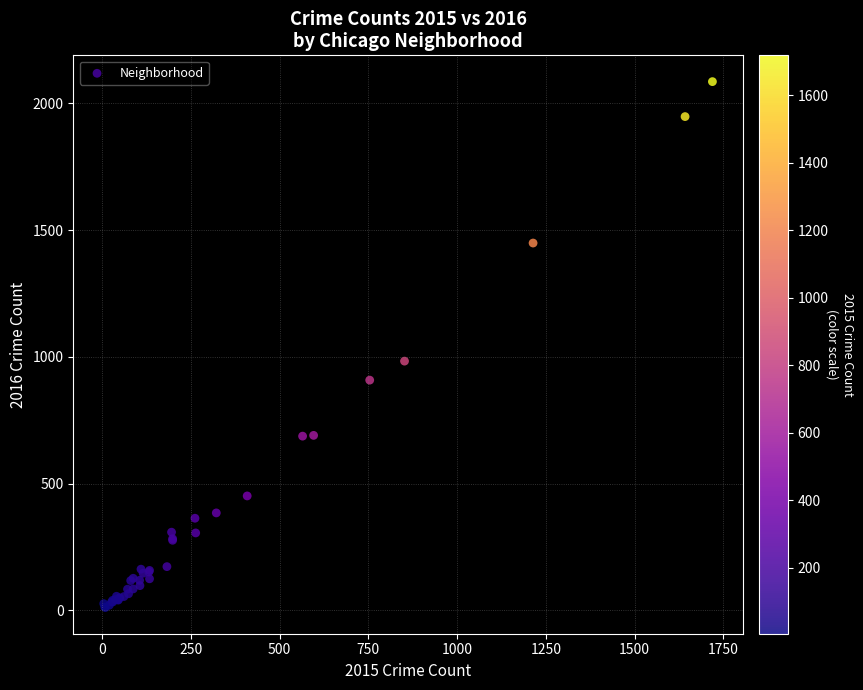

What Y value in the scatter plot is closest to 1048?

983